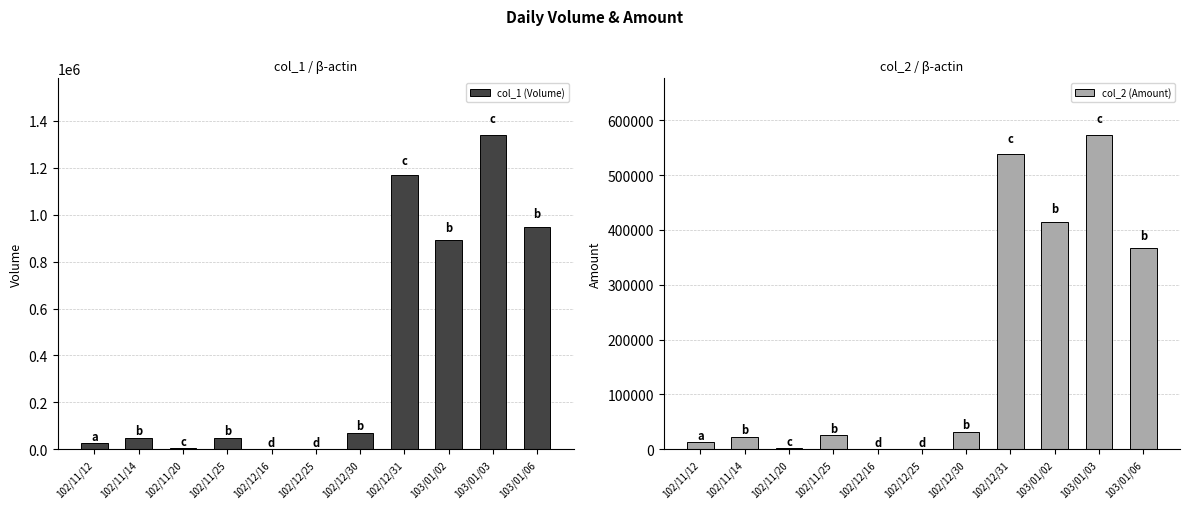

What is the sum of all col_1 (Volume) values?

4553000